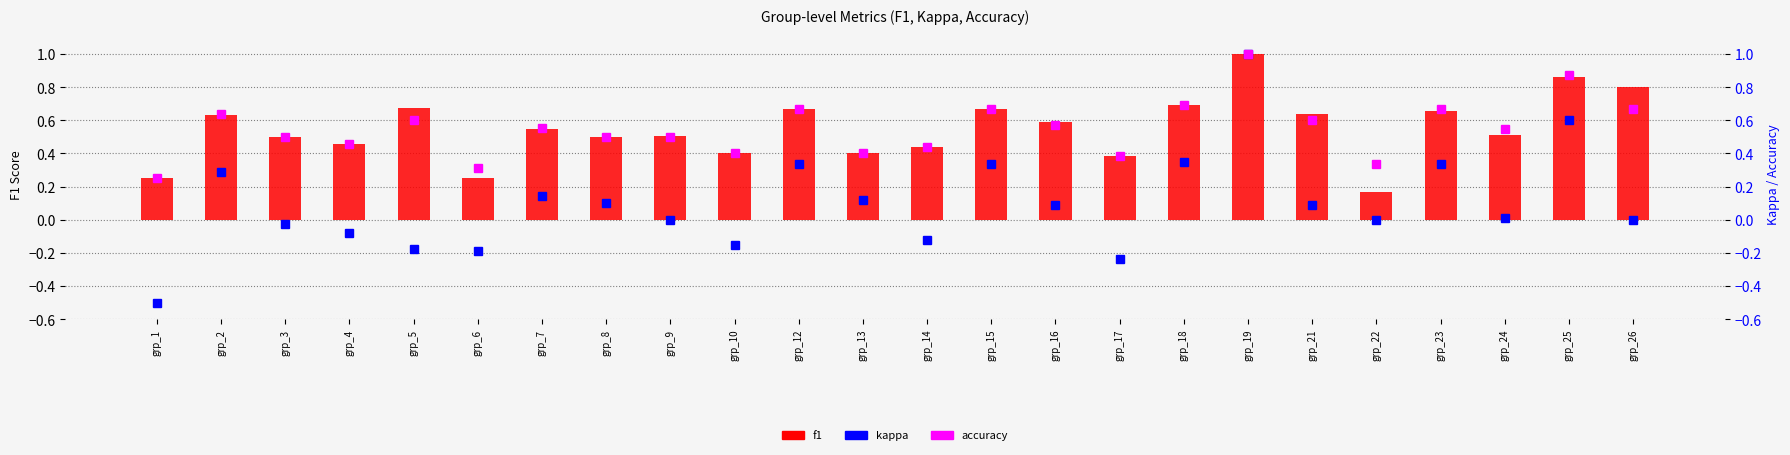

At which label does kappa first exceed 0?

grp_2